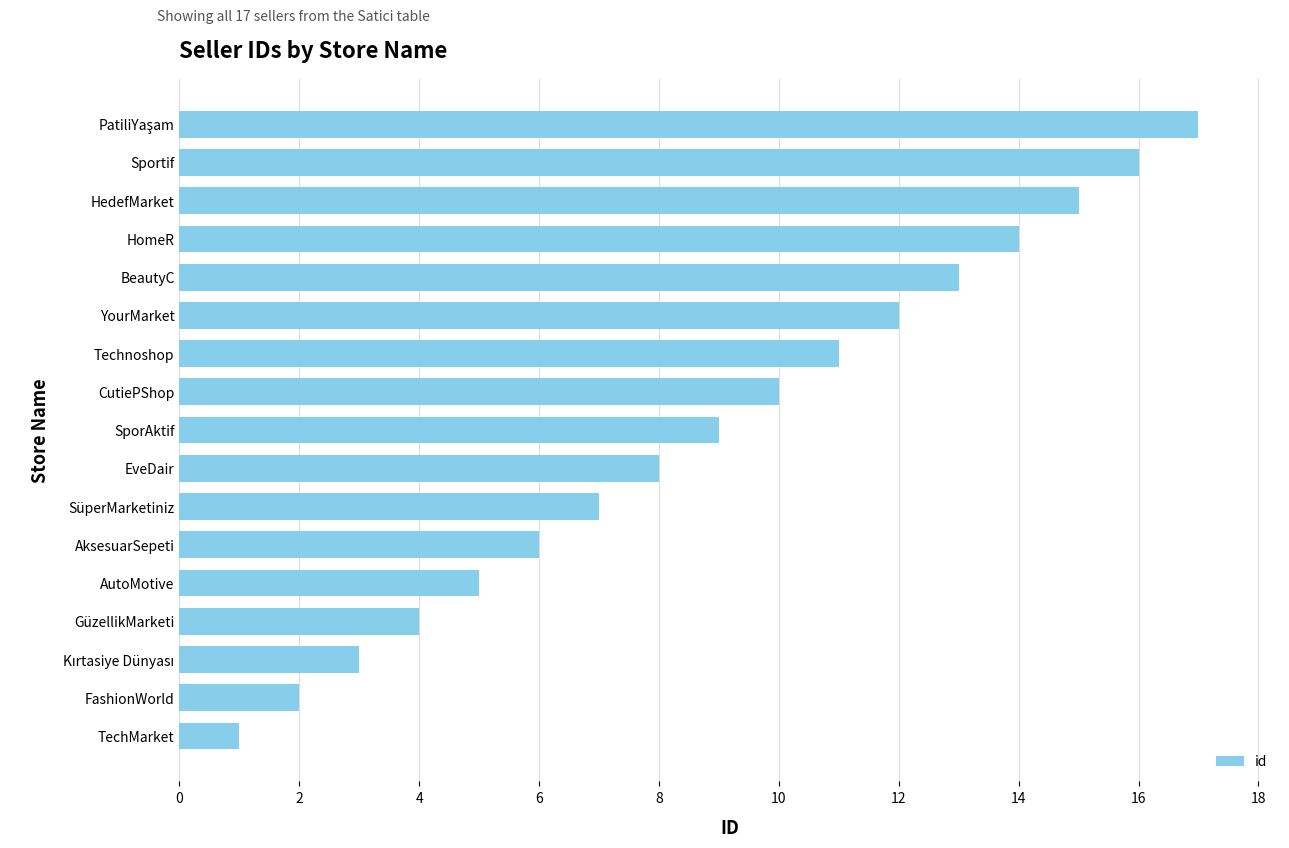

Between YourMarket and HedefMarket, which is larger?

HedefMarket